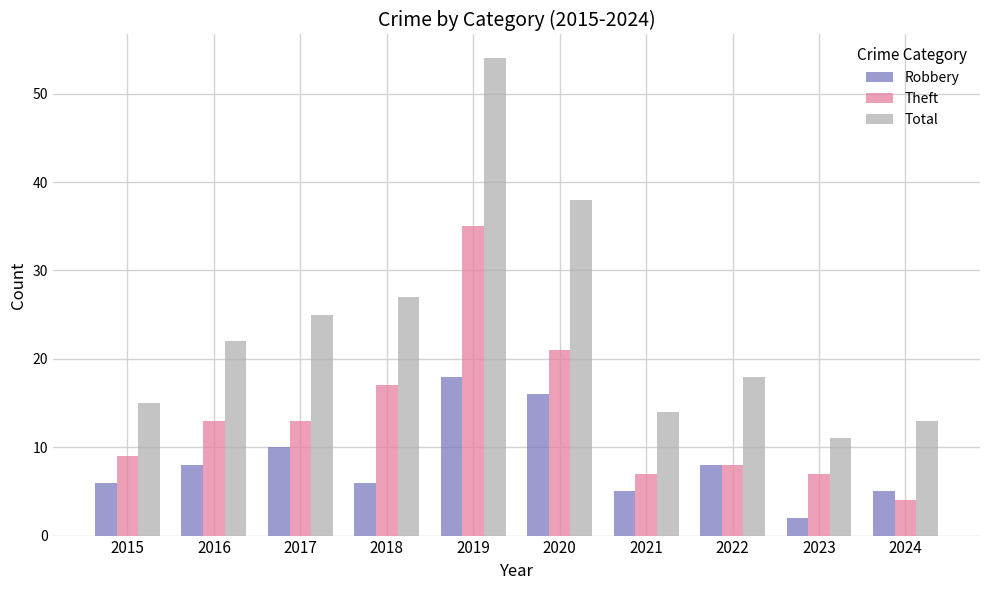

What is the highest value of the Robbery series?

18